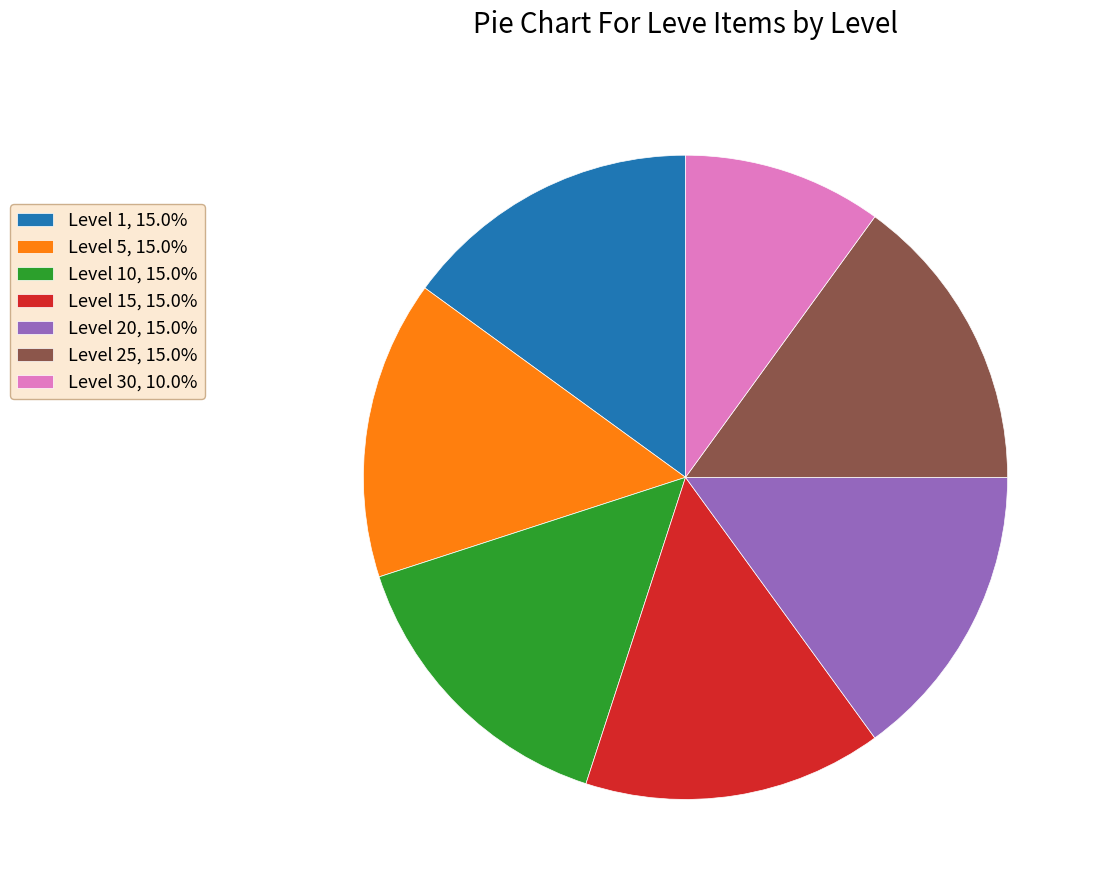

Do Level 15, 15.0% and Level 20, 15.0% together represent more than half of the pie?

No